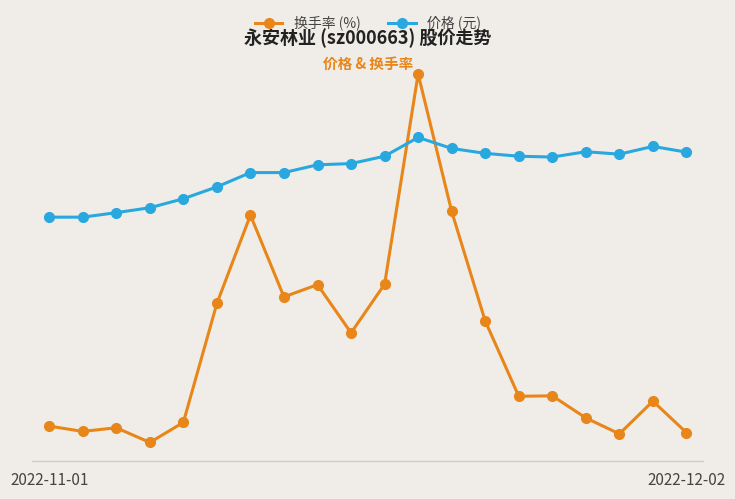

What are all the series names shown in the legend?

换手率 (%), 价格 (元)